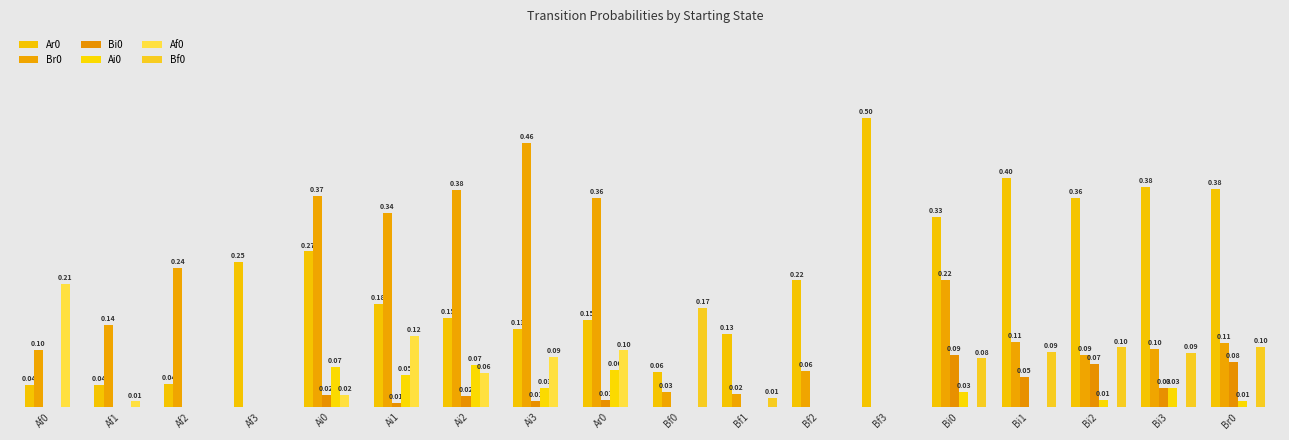

The value of Ai0 at Br0 is 0.0. True or false?

True